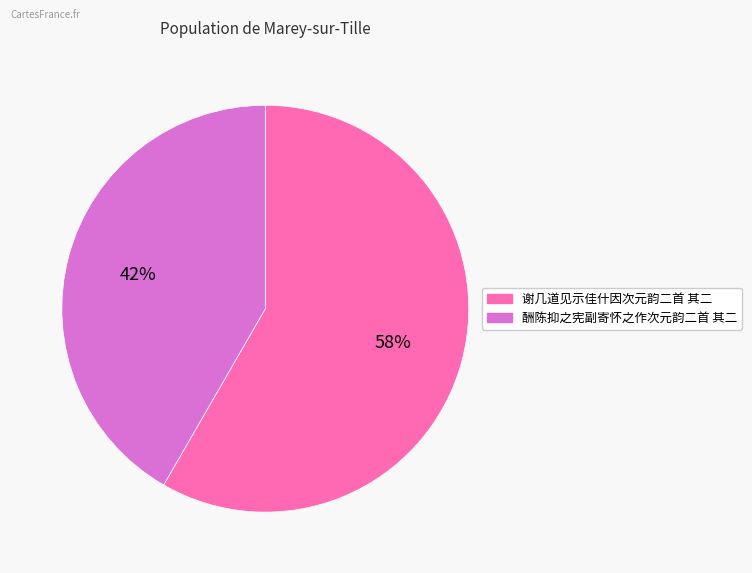

Do 谢几道见示佳什因次元韵二首 其二 and 酬陈抑之宪副寄怀之作次元韵二首 其二 together represent more than half of the pie?

Yes